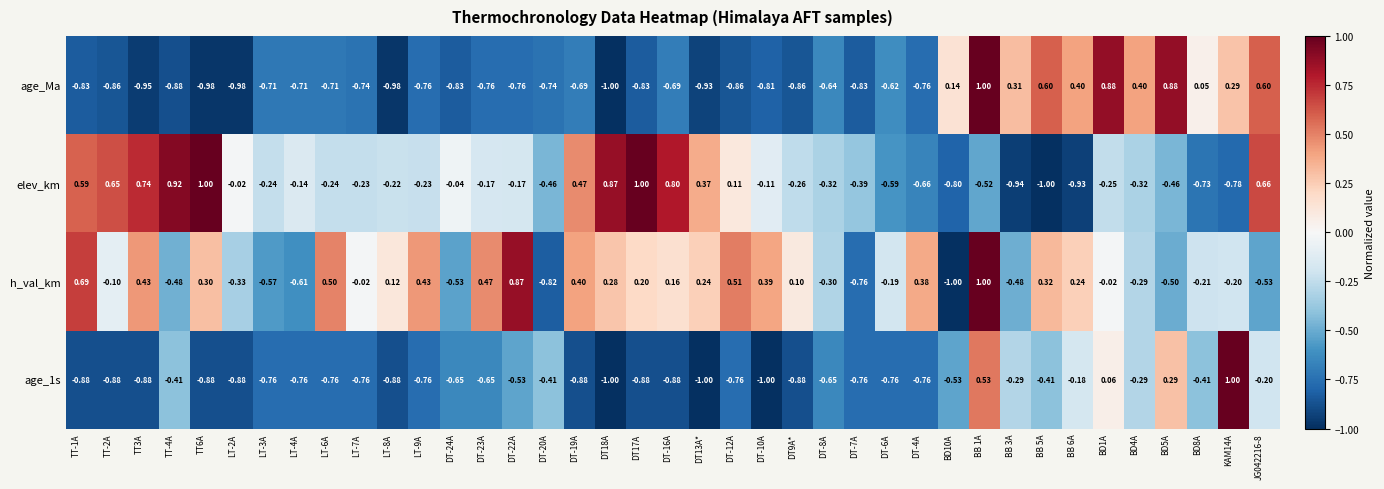

What is the greatest value displayed?

1.0